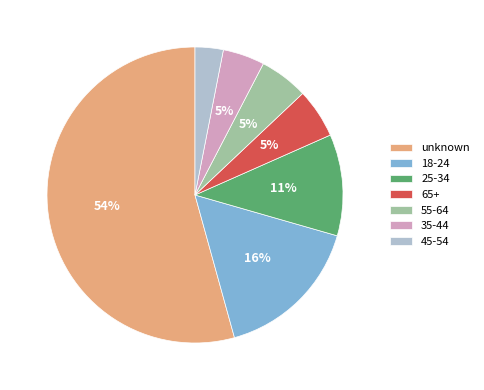

To the nearest percent, what is the combined percentage of 25-34 and 18-24?

27%